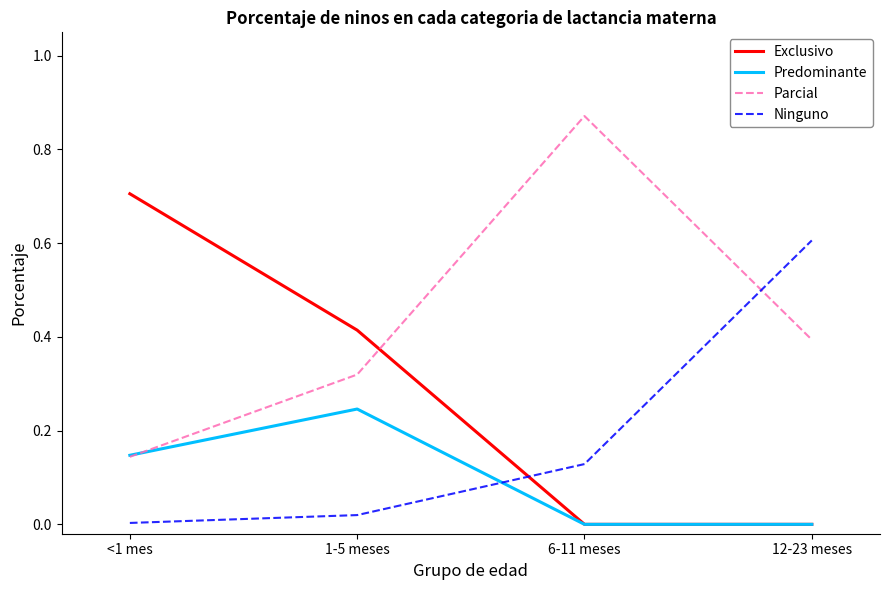

List the series in order of their overall mean, lowest first.

Predominante, Ninguno, Exclusivo, Parcial